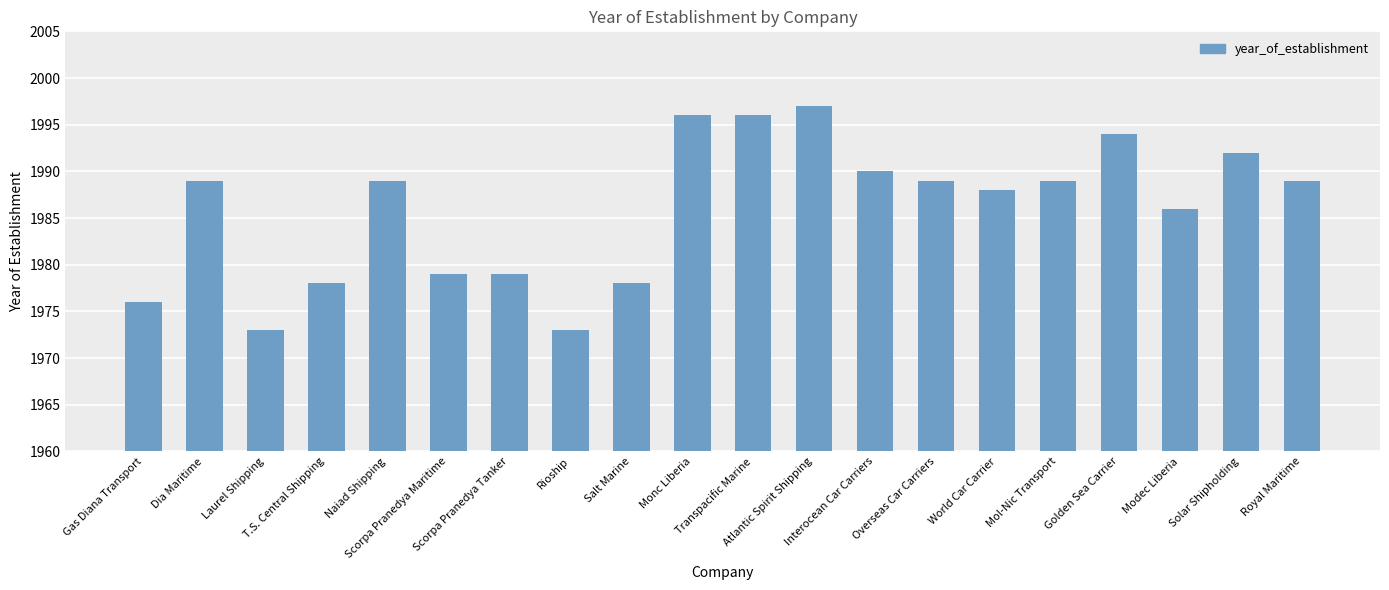

True or false: the data shows 3149 at Rioship.

False